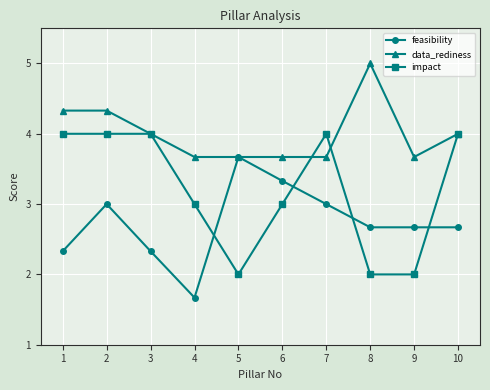

What are all the series names shown in the legend?

feasibility, data_rediness, impact